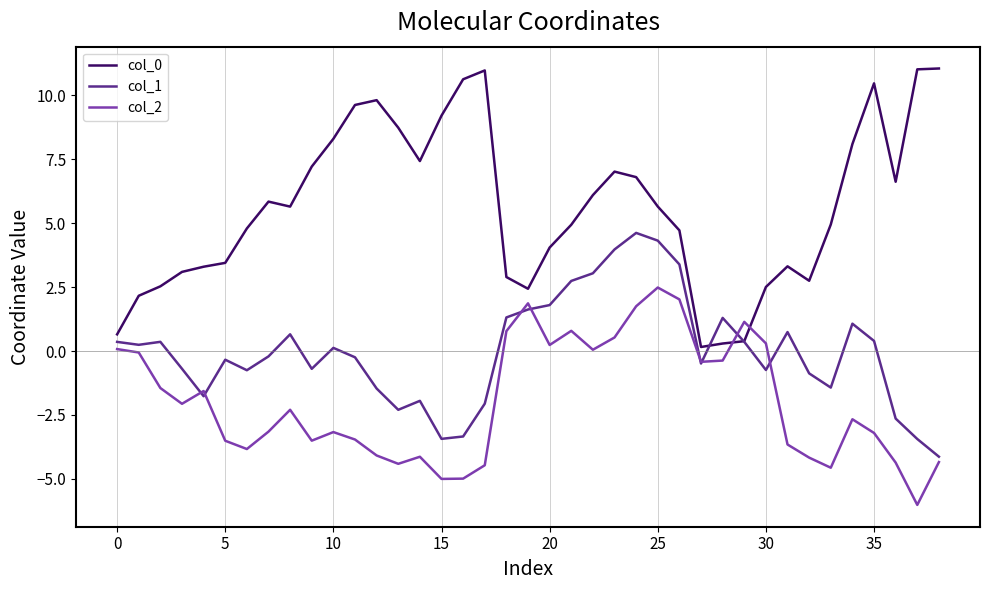

What is the highest value of the col_1 series?

4.6